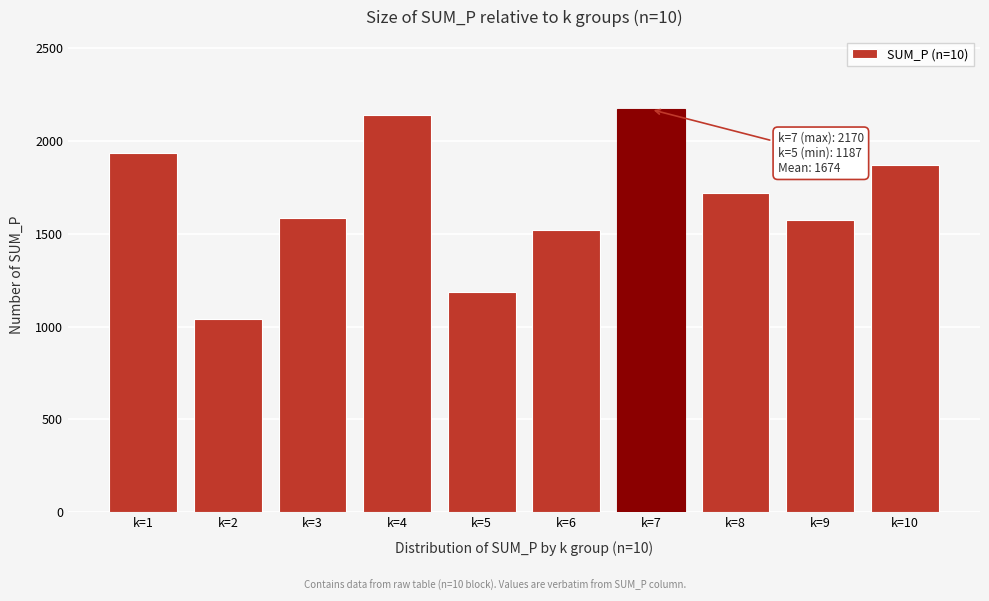

Reading right to left, list all the values displayed in this chart.

1869	1574	1720	2170	1521	1187	2139	1586	1042	1936